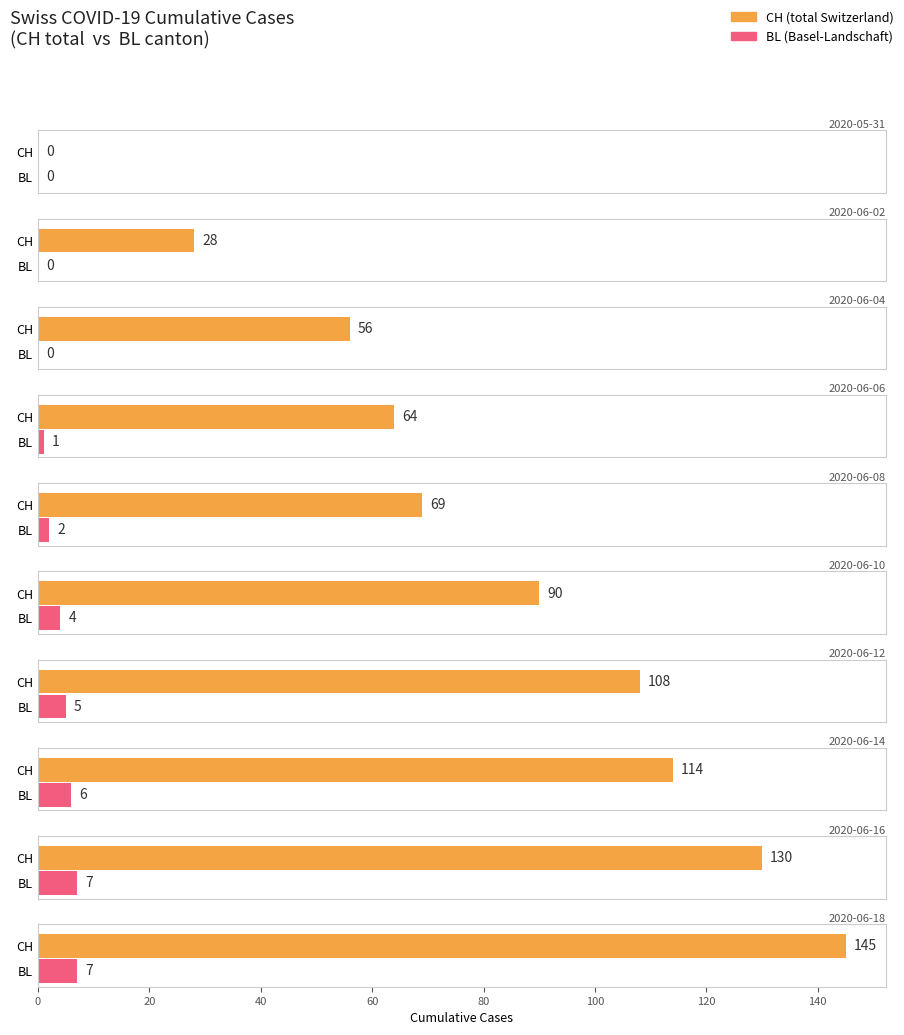

Does the chart contain any negative values?

No